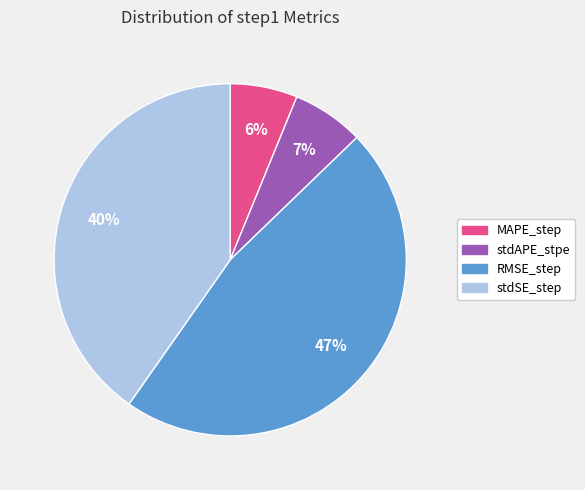

Count the number of slices in the pie.

4